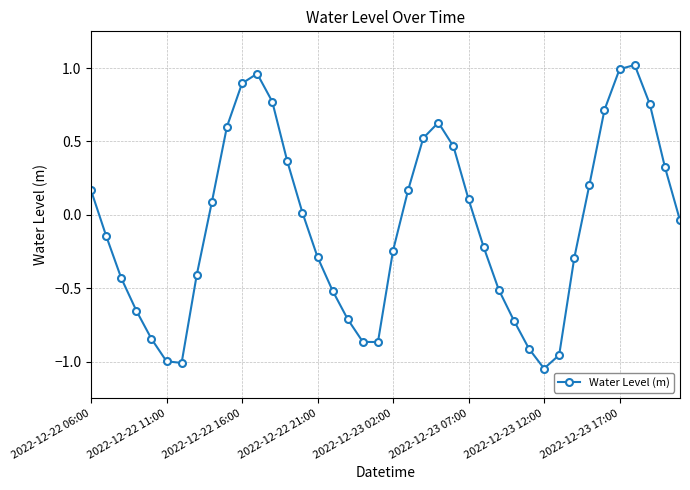

How many interior local peaks (higher than both neighbors) does the data have?

3